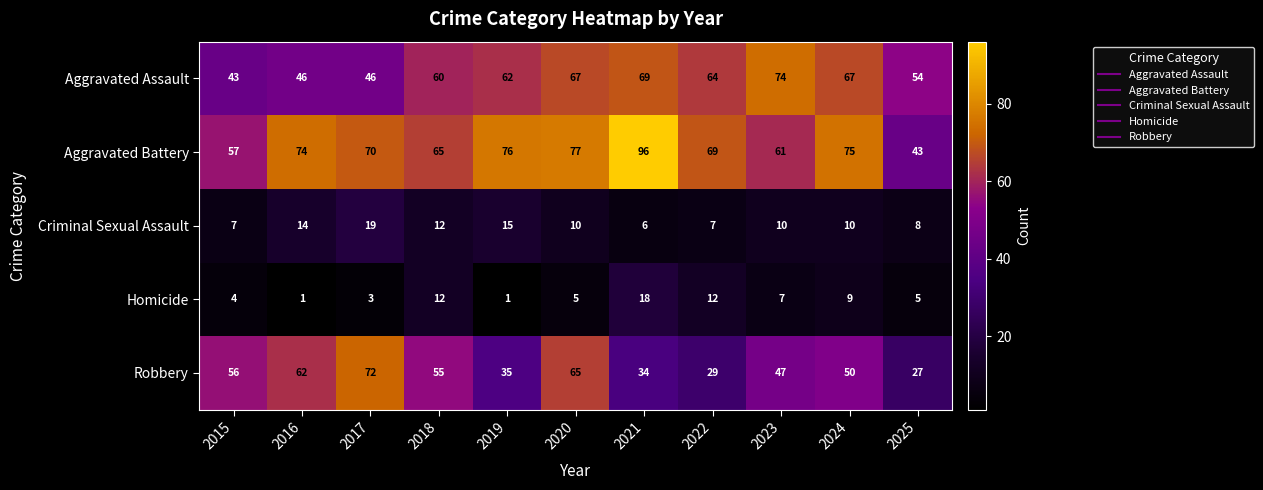

How many categories are shown in the chart?

11